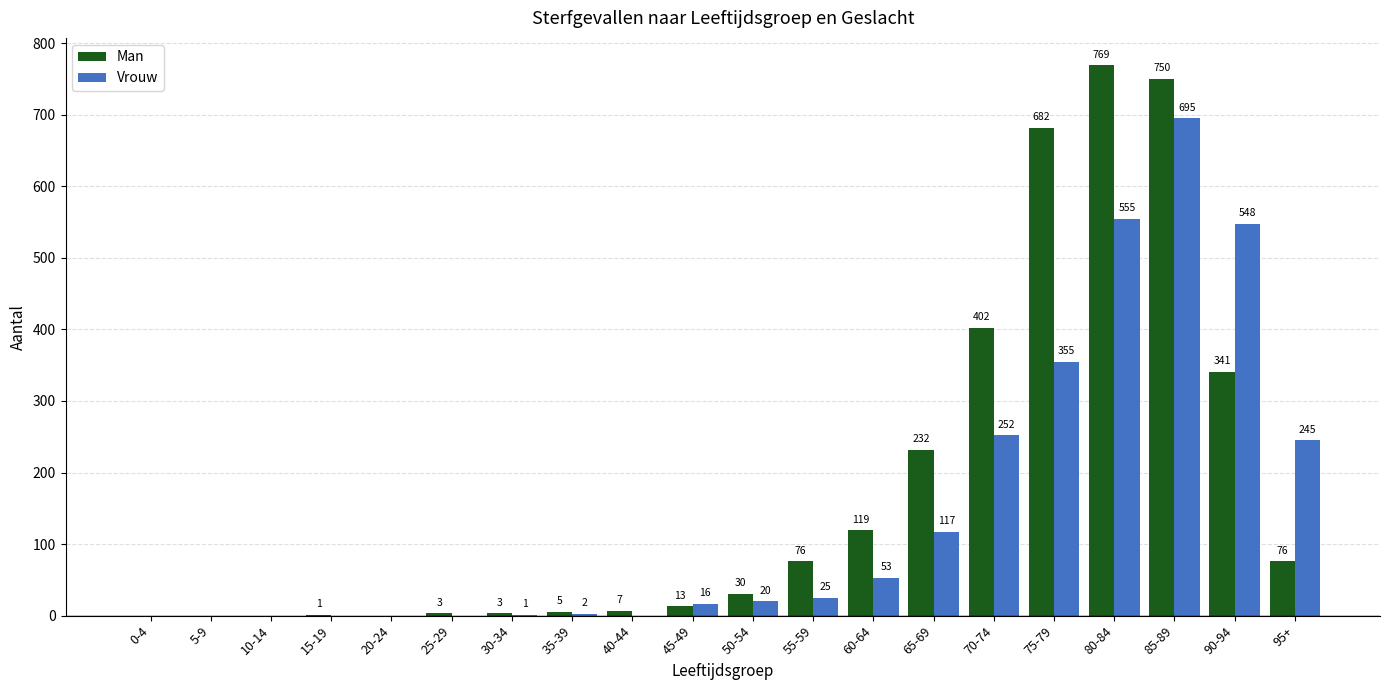

How many groups of bars are there?

20